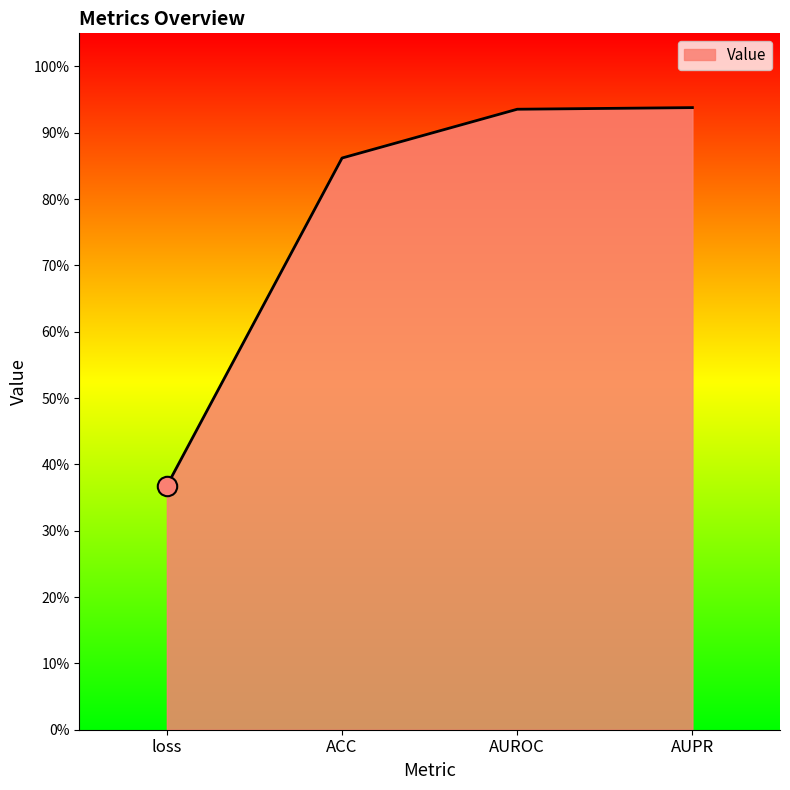

At which category does the chart reach its minimum across all series?

loss